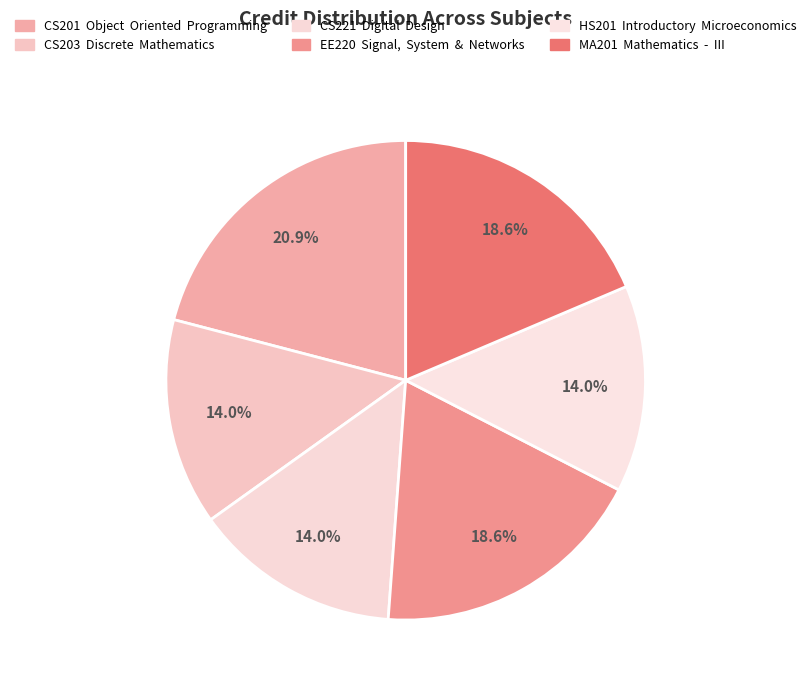

To the nearest percent, what is the average slice percentage?

17%